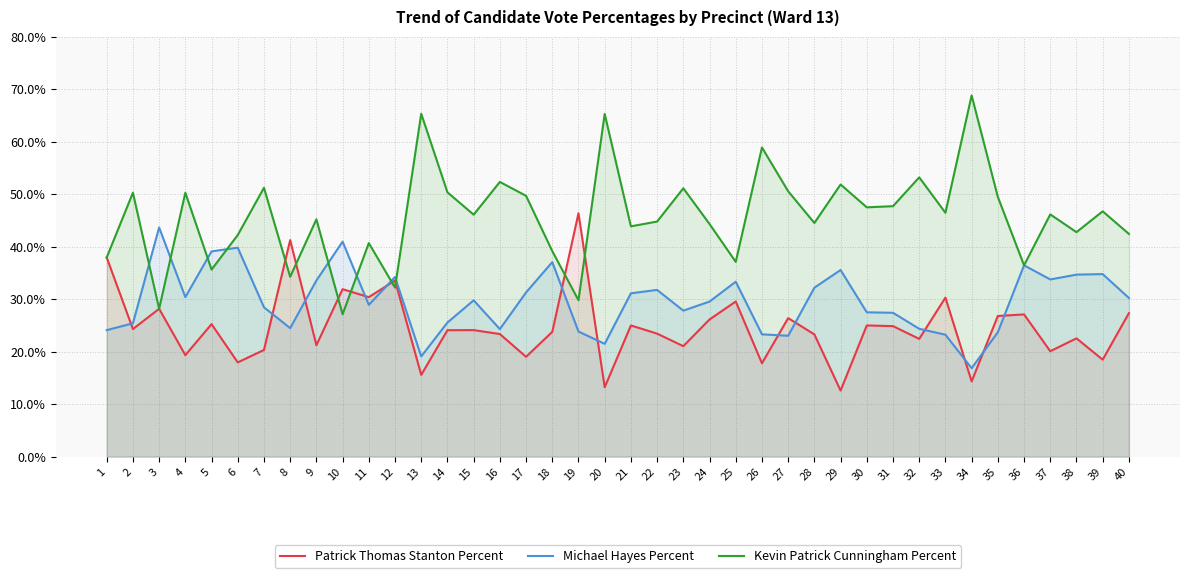

At how many categories does at least one series exceed 65?

3